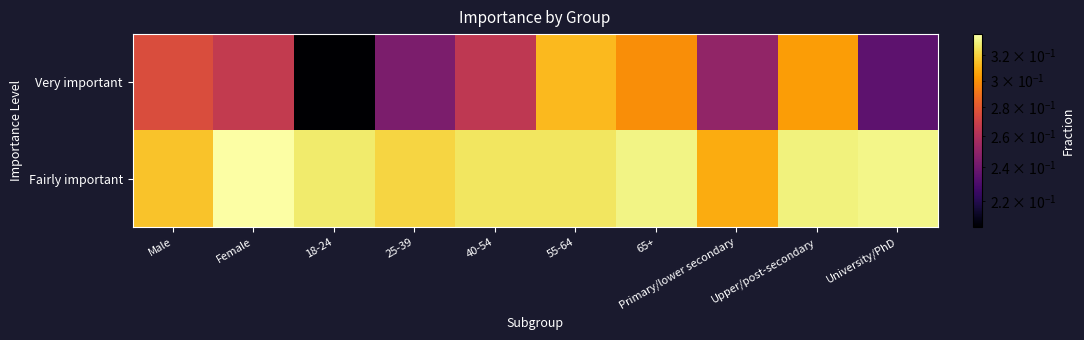

Which series has the largest total across all categories?

Fairly important